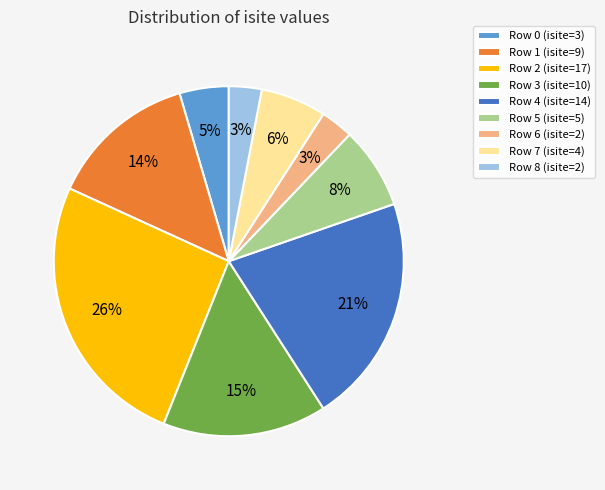

Count the number of slices in the pie.

9